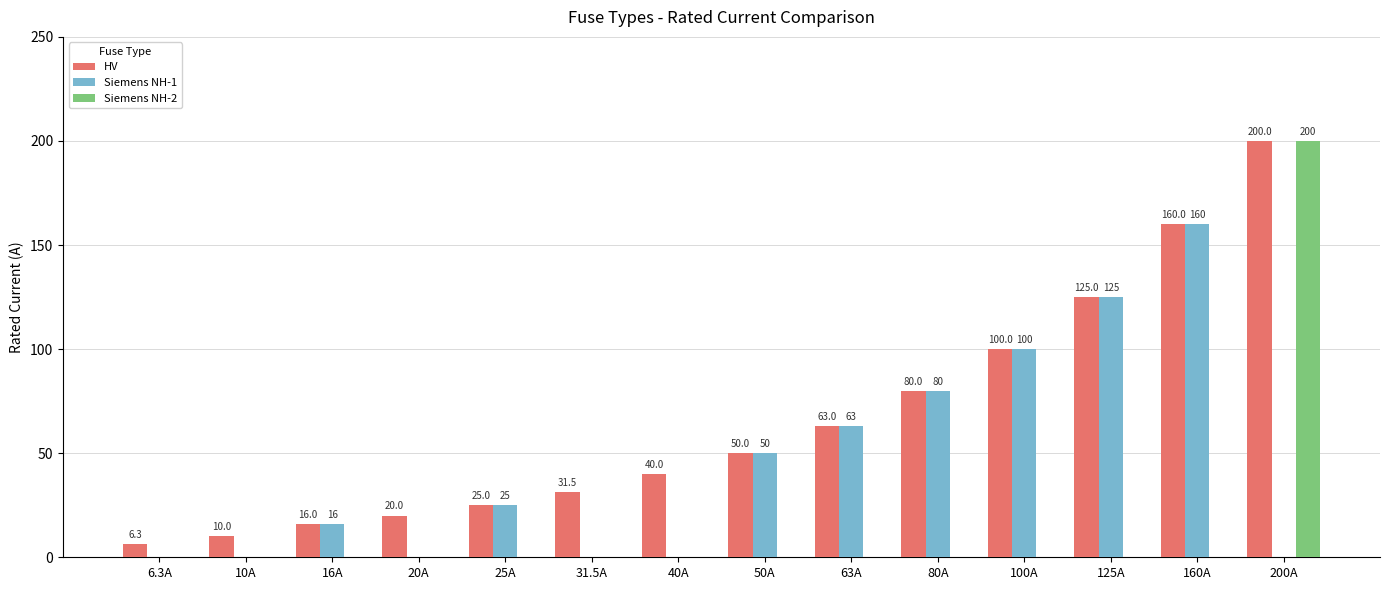

What are all the series names shown in the legend?

HV, Siemens NH-1, Siemens NH-2